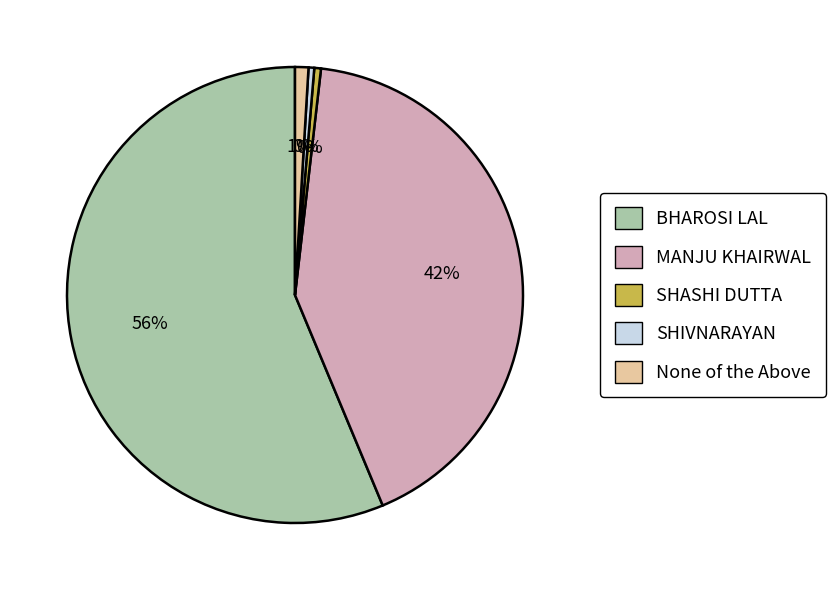

Between BHAROSI LAL and None of the Above, which is larger?

BHAROSI LAL